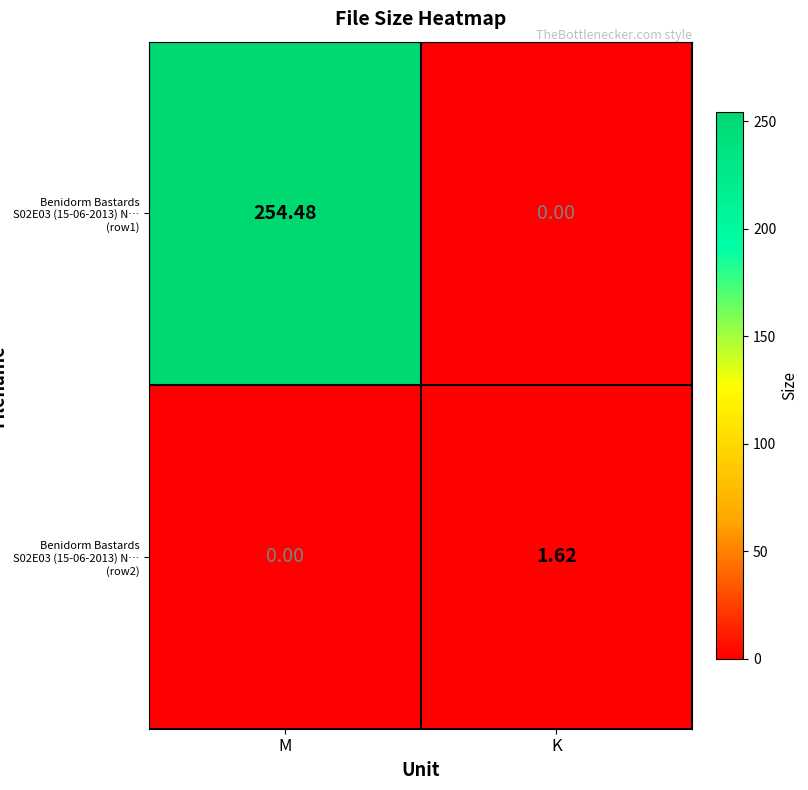

At how many categories does at least one series exceed 197?

1